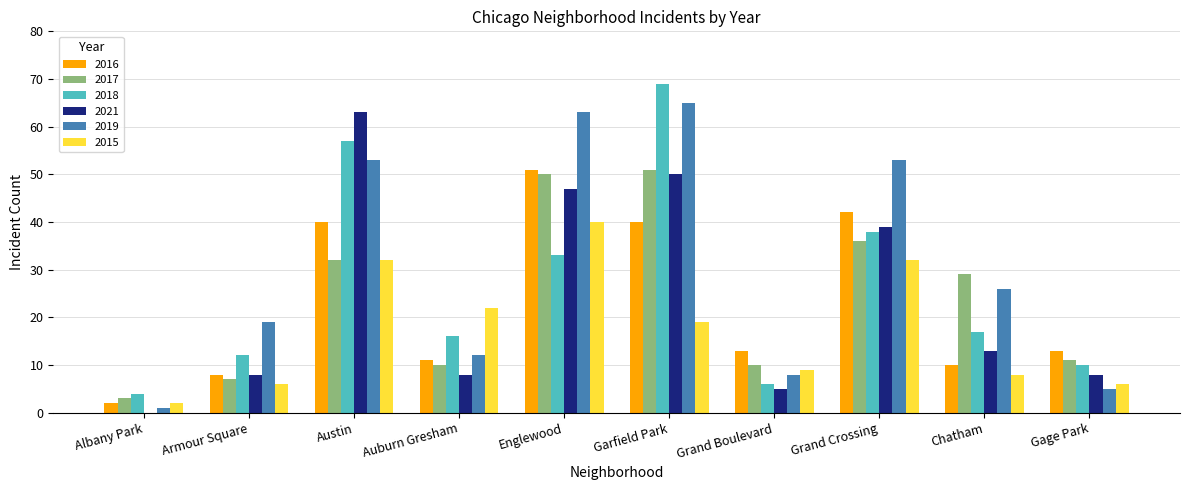

What is the approximate value of 2018 at Austin?

57